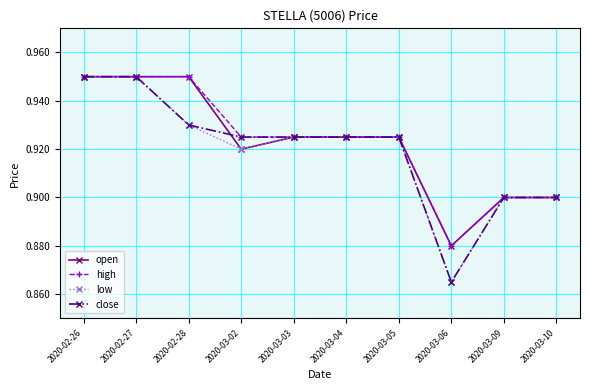

Where is the first local minimum for low?

2020-03-02